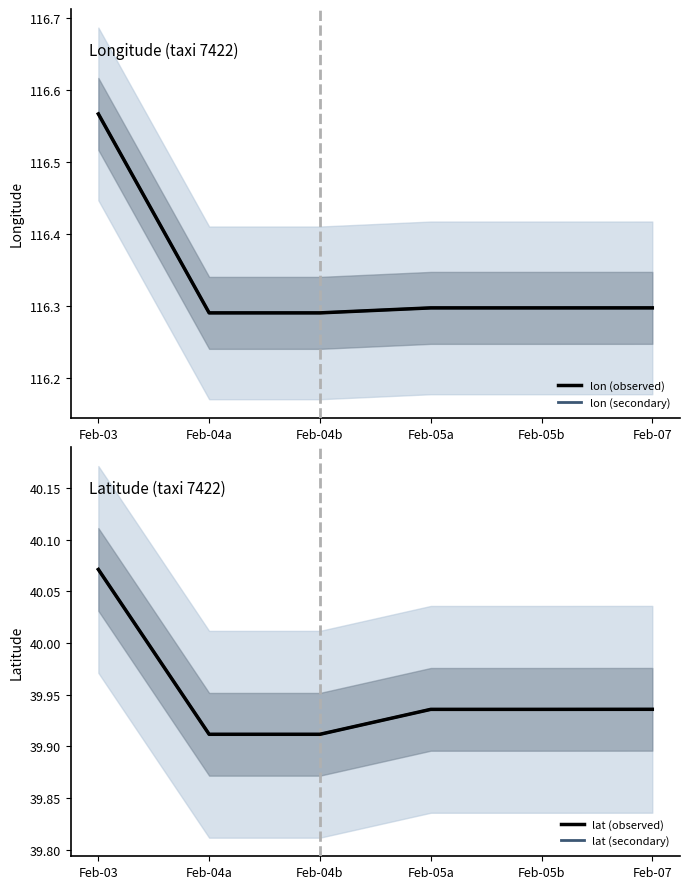

List the labels in order of lon (secondary) value, largest first.

Feb-03, Feb-07, Feb-05a, Feb-05b, Feb-04a, Feb-04b